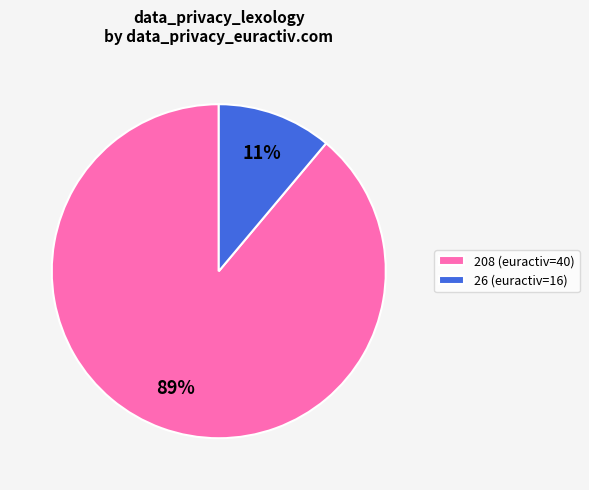

The 26 (euractiv=16) slice represents 2% of the pie. True or false?

False